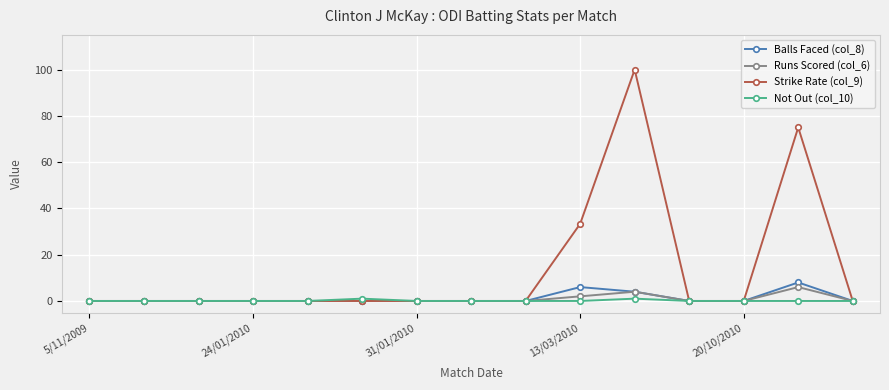

Which series has the largest total across all categories?

Strike Rate (col_9)